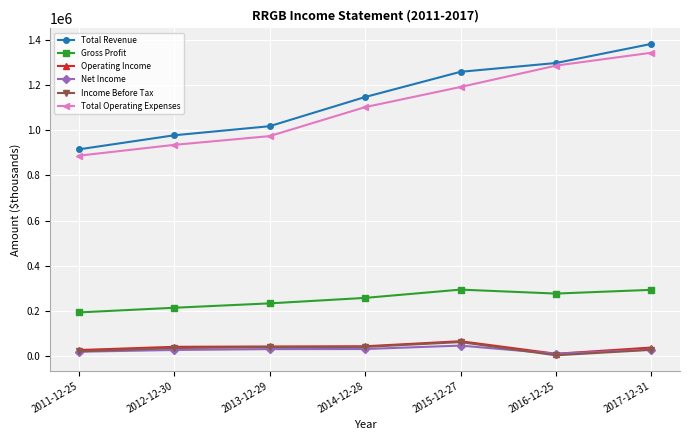

Is the value of Operating Income at 2011-12-25 greater than the value of Total Revenue at 2014-12-28?

No